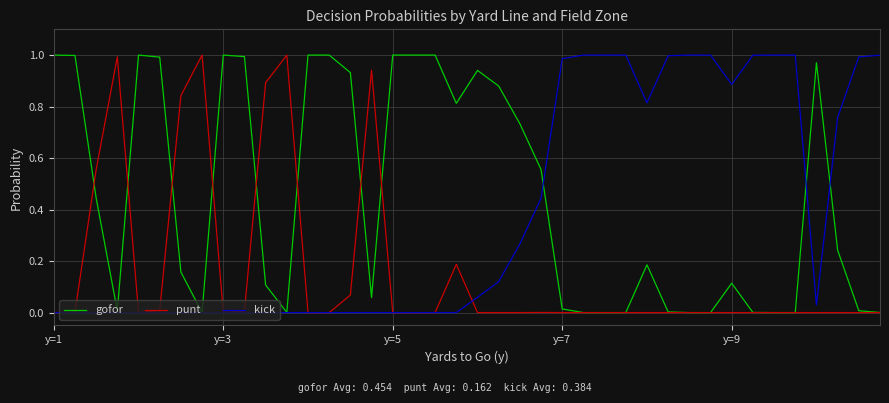

Which series has the largest total across all categories?

gofor